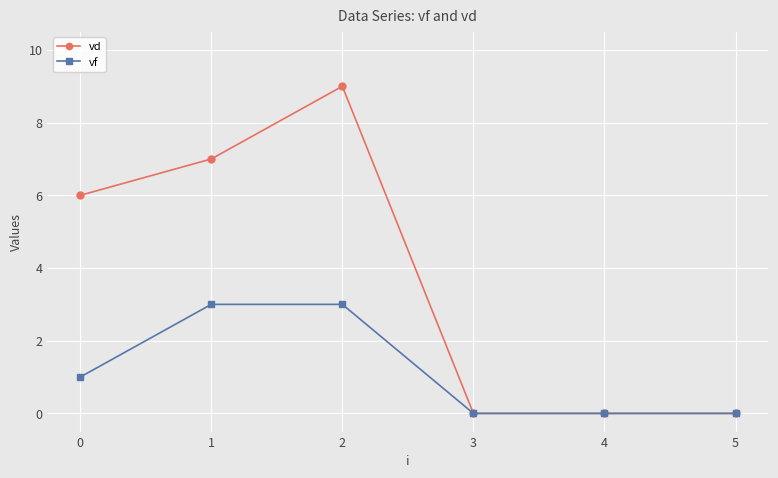

What is the total value across all series at 1?

10